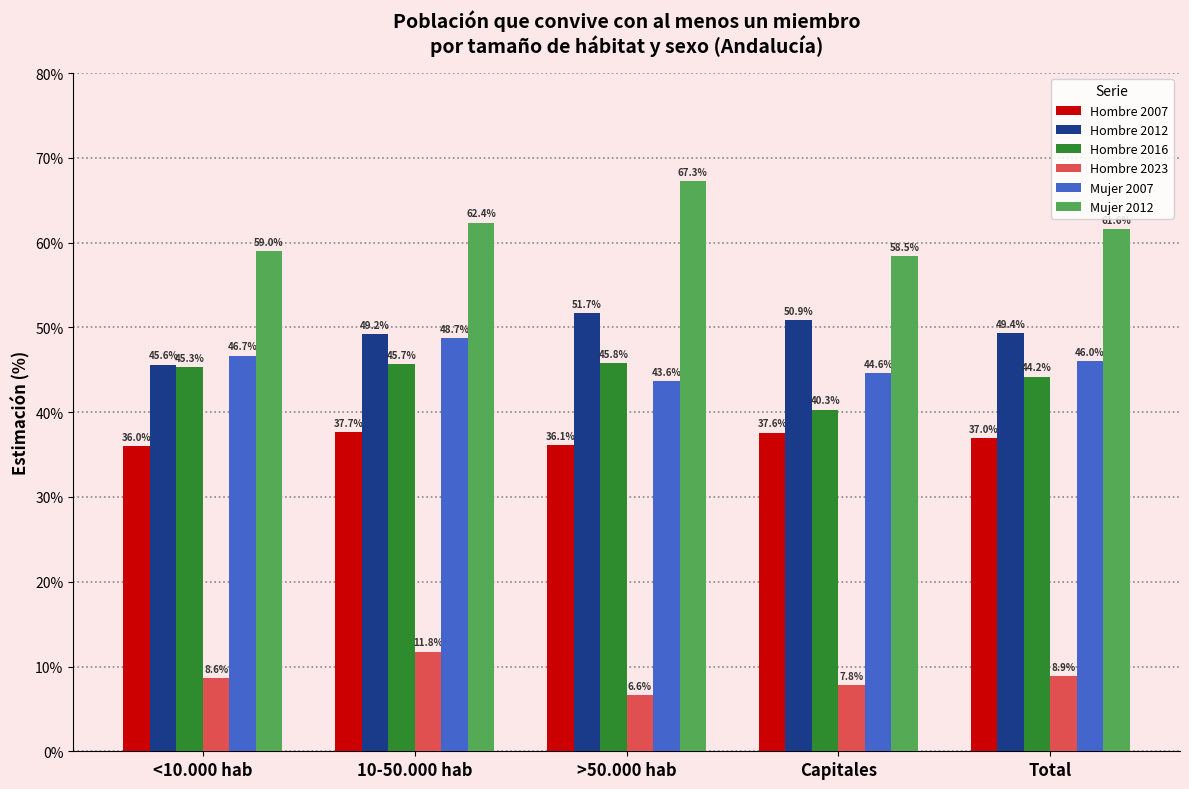

What are all the series names shown in the legend?

Hombre 2007, Hombre 2012, Hombre 2016, Hombre 2023, Mujer 2007, Mujer 2012